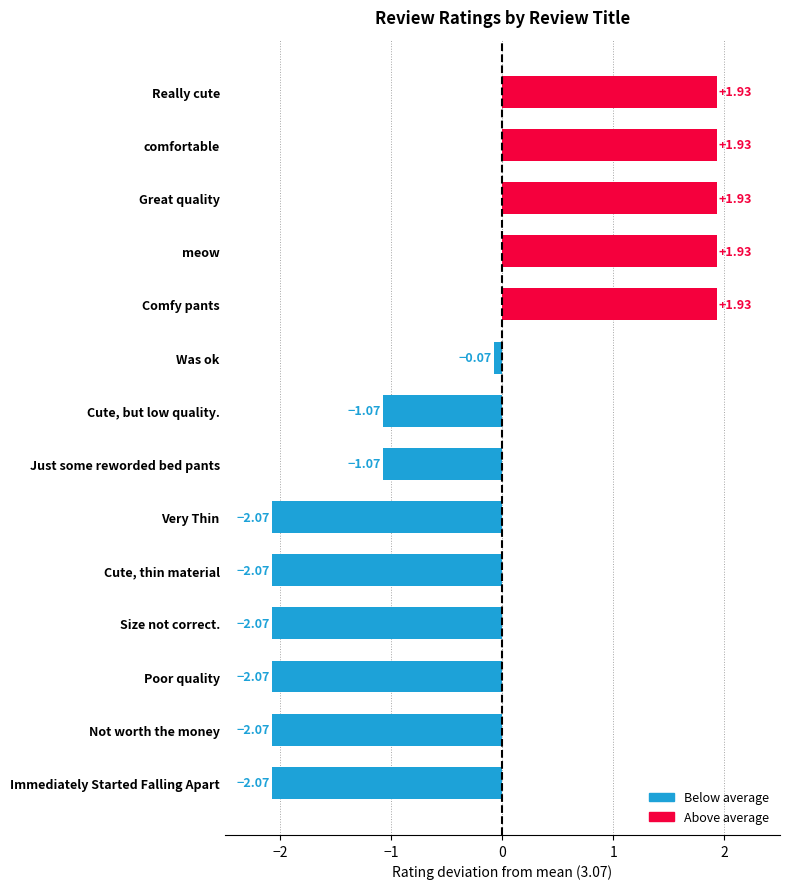

At which label is the value closest to 0?

Was ok